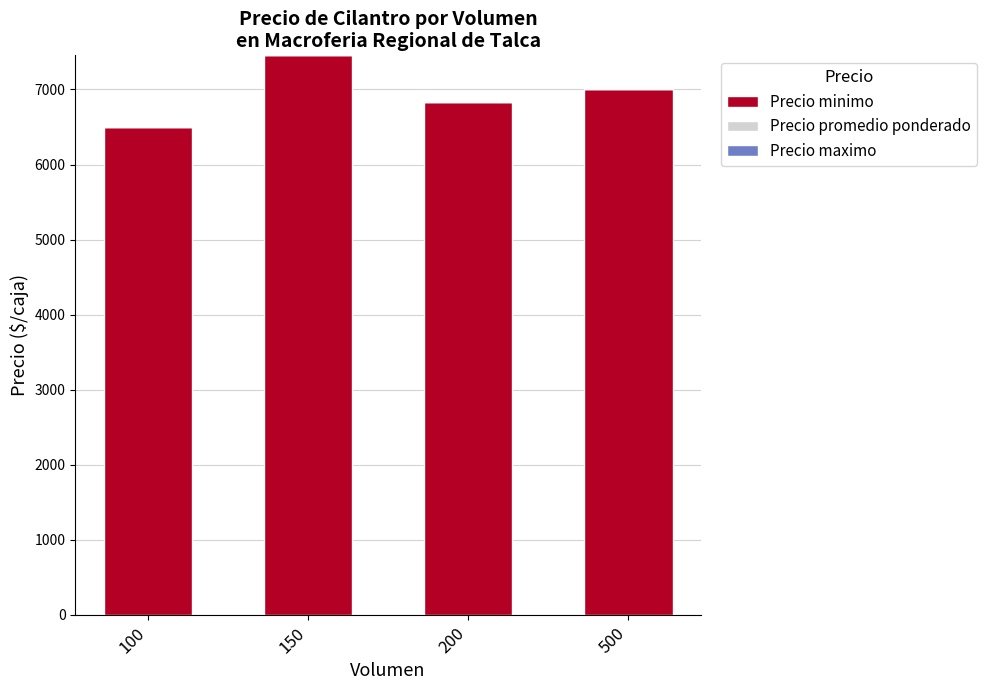

Reading left to right, what are all the values shown in this chart?

6500	7455	6833	7000